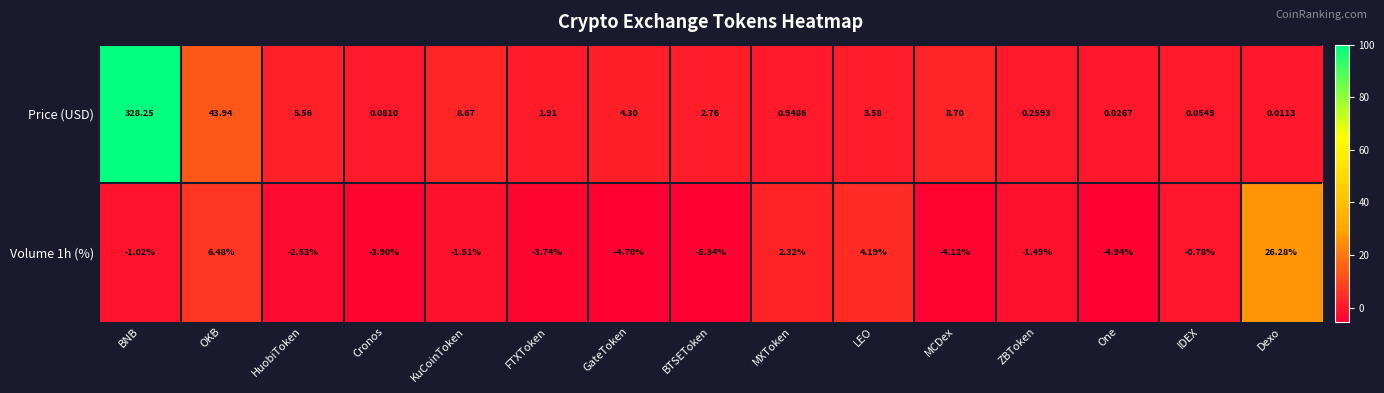

At which category does the chart reach its minimum across all series?

BTSEToken